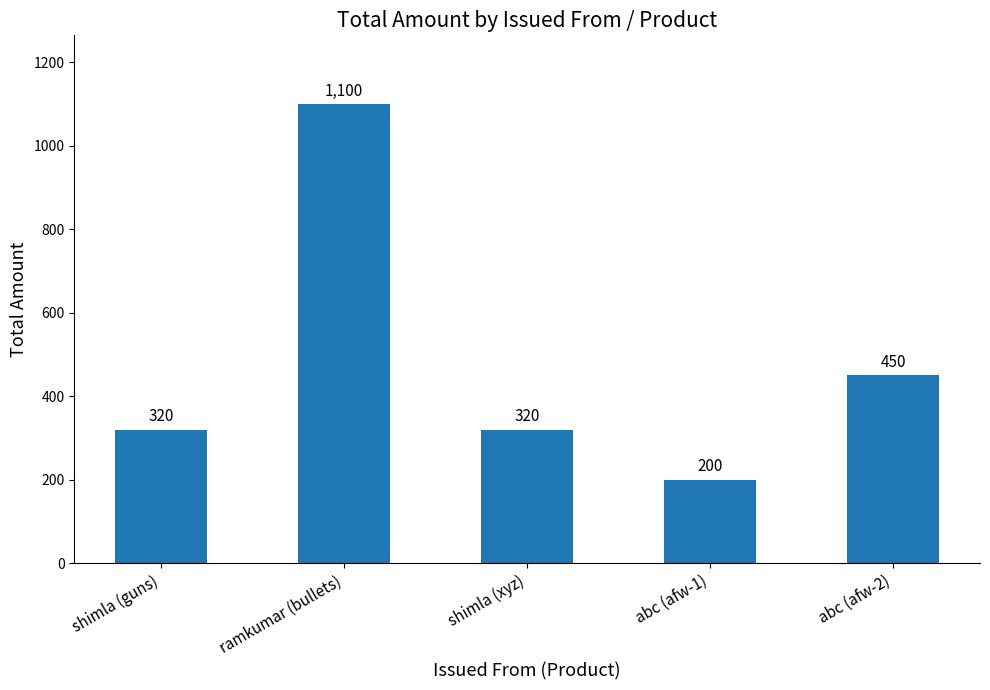

What is the maximum value shown in the chart?

1100